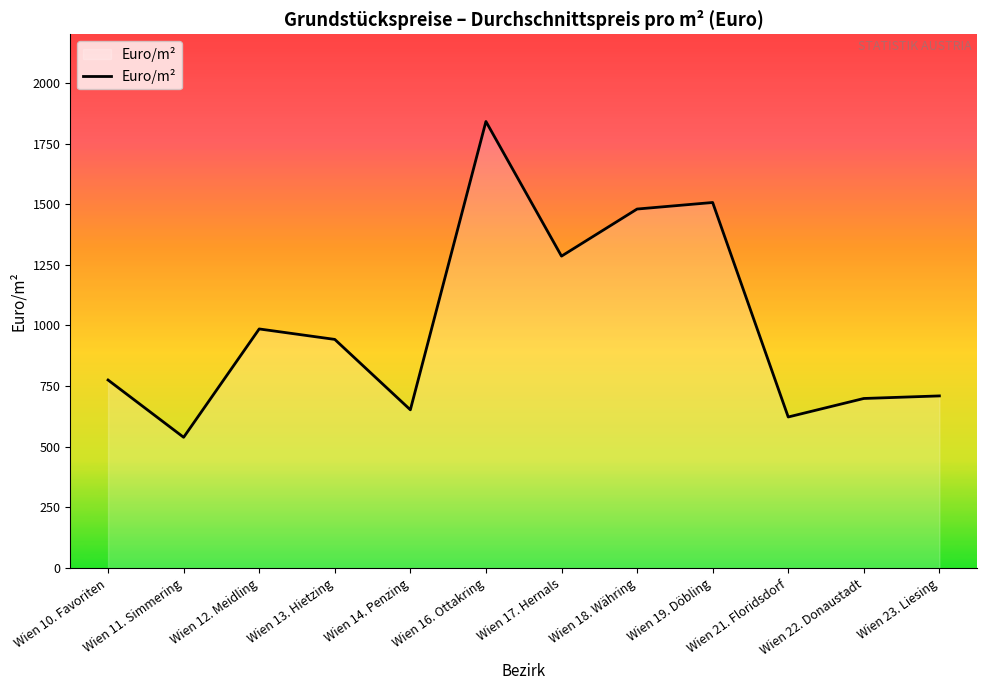

Does the chart display data point markers on the line(s)?

No